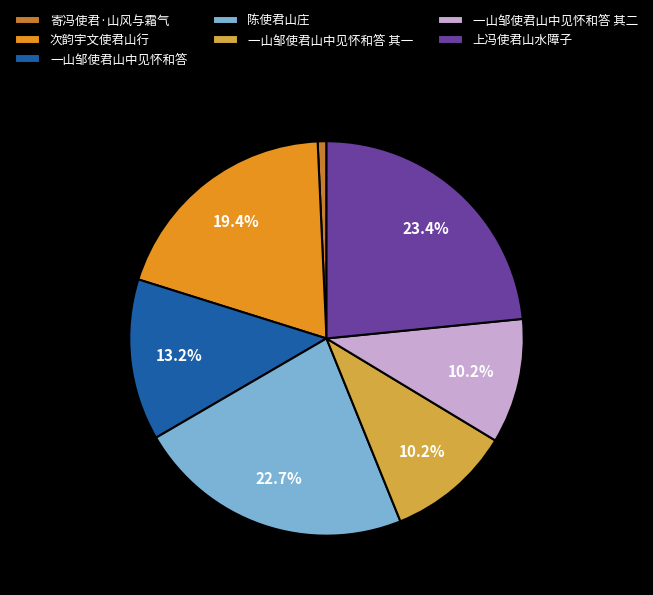

To the nearest percent, what is the difference between the largest and smallest slice percentages?

23%